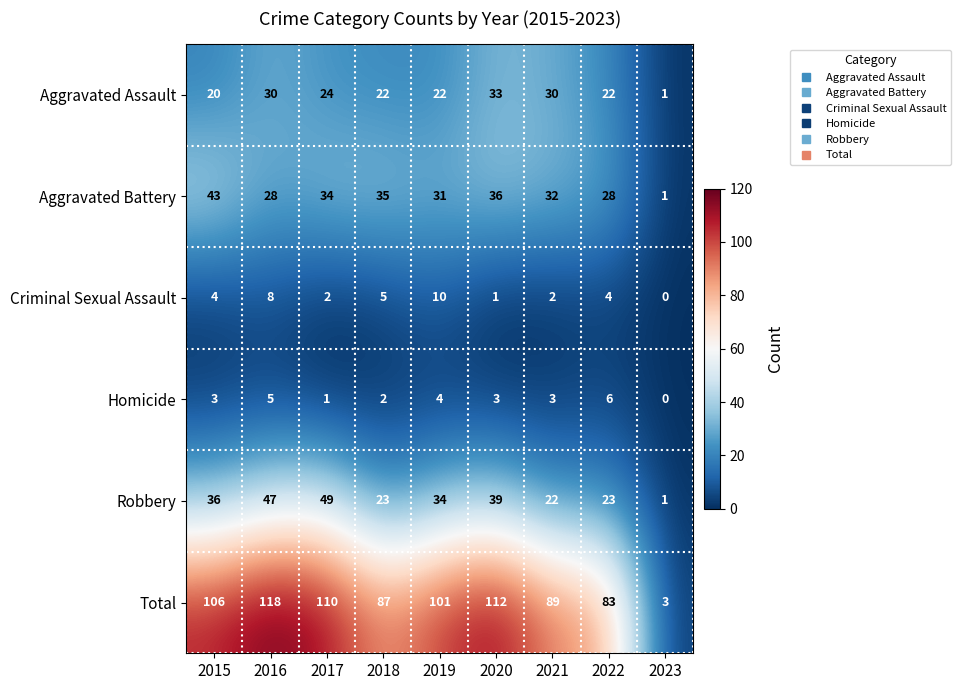

List the series in order of their peak value, lowest first.

Homicide, Criminal Sexual Assault, Aggravated Assault, Aggravated Battery, Robbery, Total